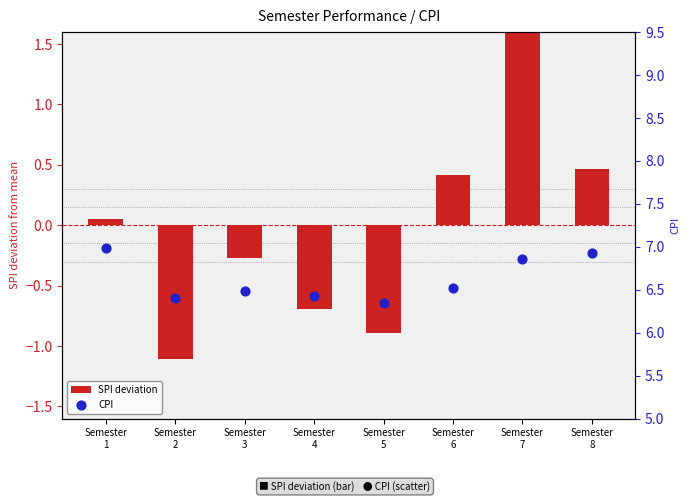

At which category is the sum across all series the highest?

Semester
7